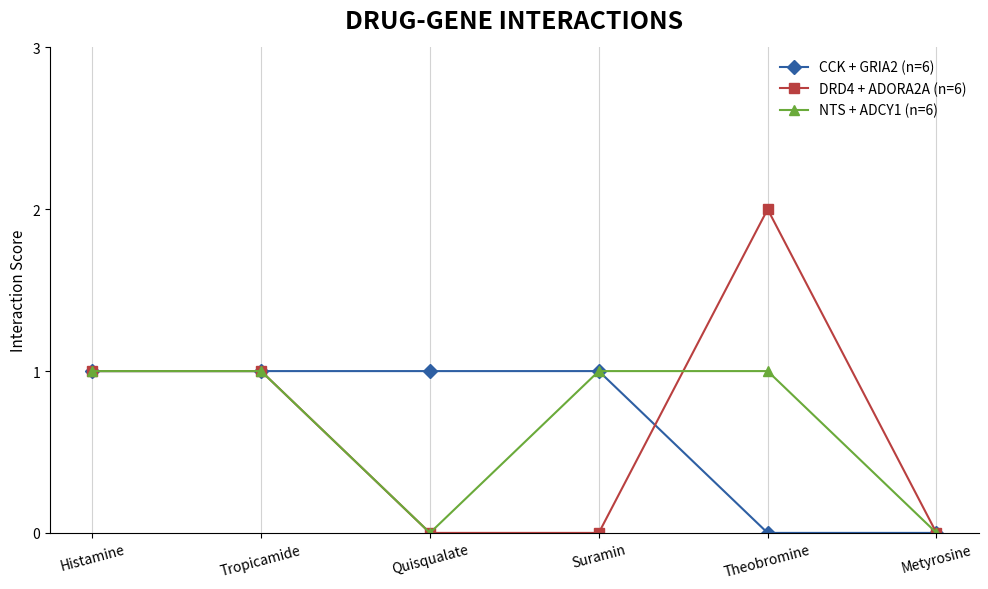

True or false: CCK + GRIA2 (n=6) and DRD4 + ADORA2A (n=6) cross at least once.

True